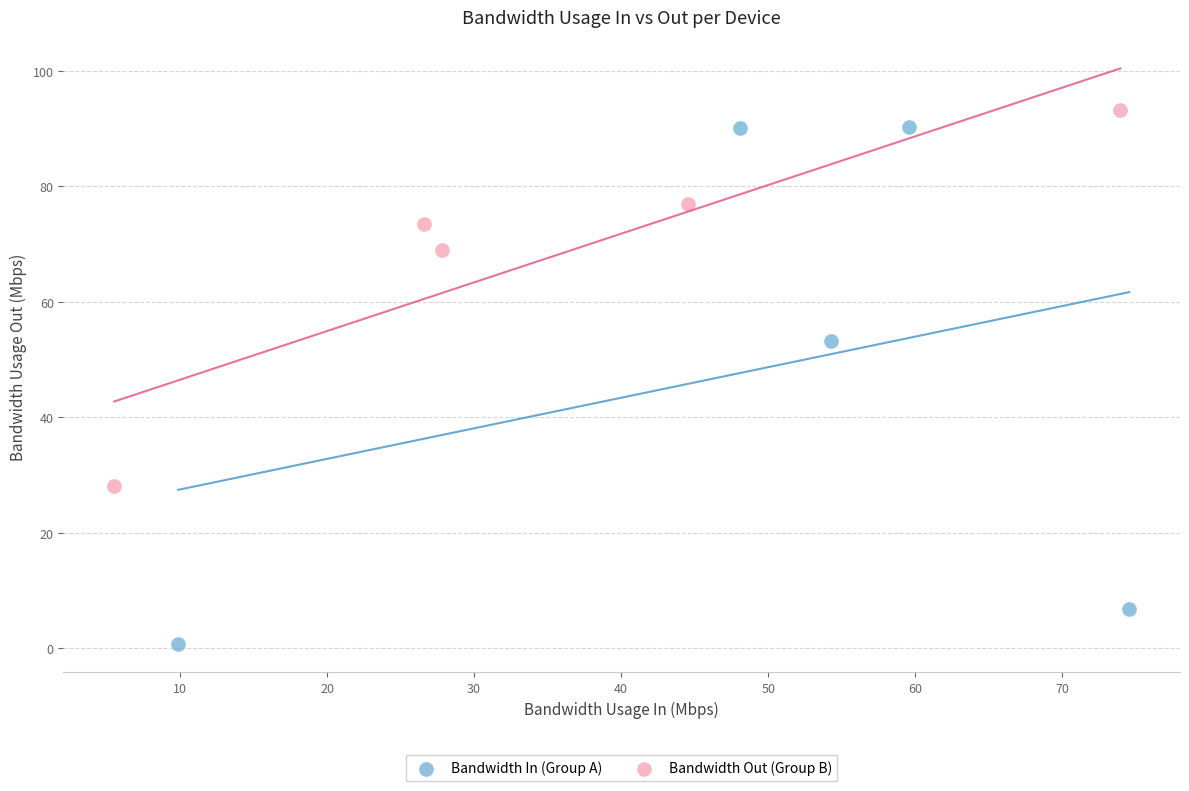

Which series has the widest spread of Y values?

Bandwidth In (Group A)